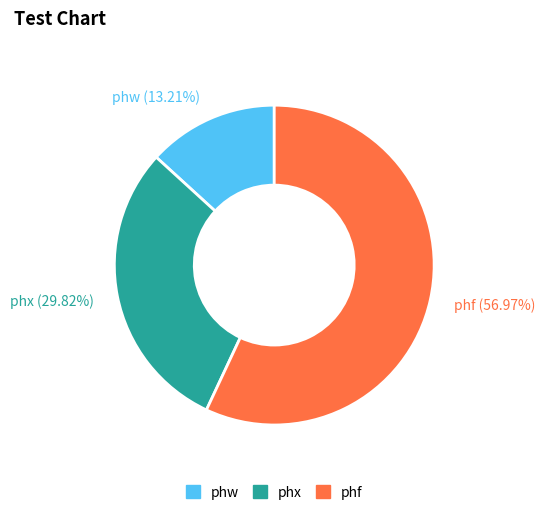

The phw slice represents 1% of the pie. True or false?

False